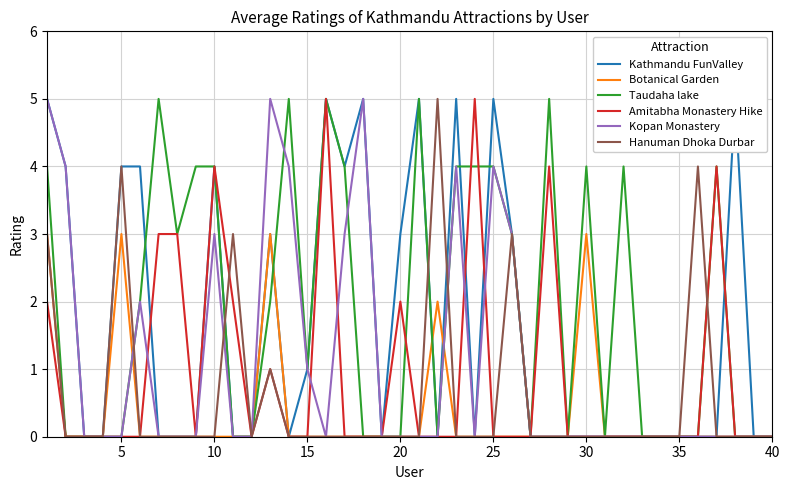

Which series ends up on top after the final intersection of Kopan Monastery and Botanical Garden?

Kopan Monastery